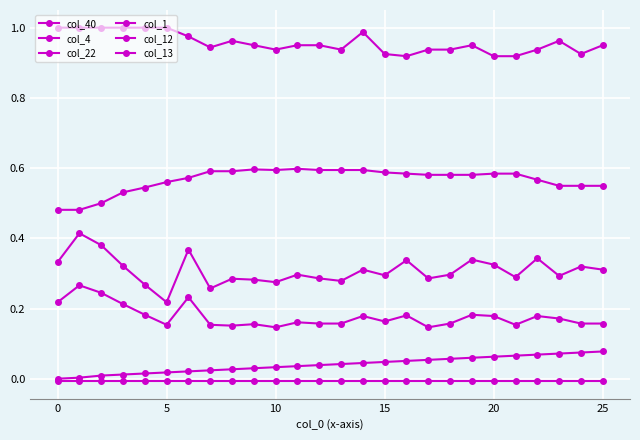

True or false: col_4 and col_12 intersect in this chart.

False